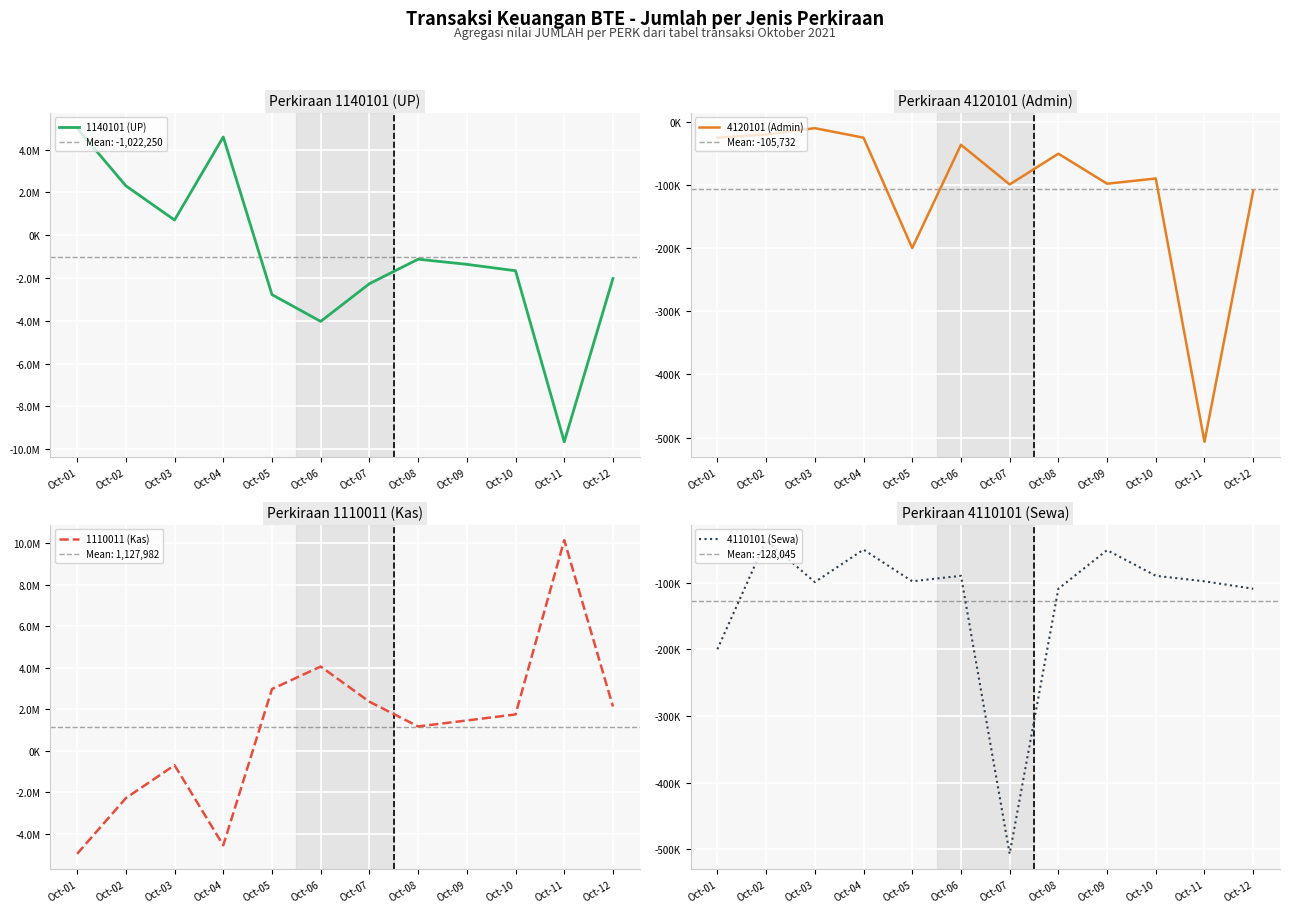

What is the value of the 4110101 (Sewa) point at the 10th from the left?

-89640